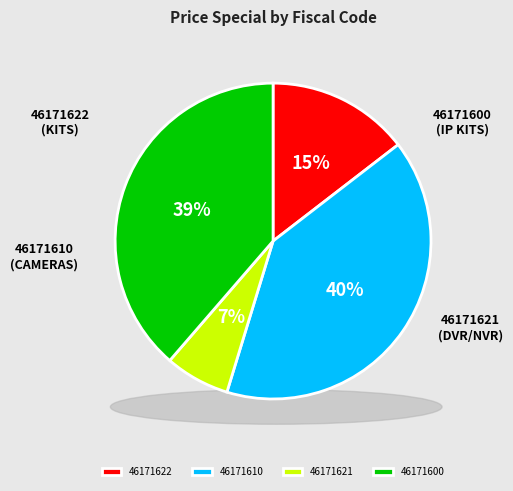

Which has a higher value, 22 or 14?

22